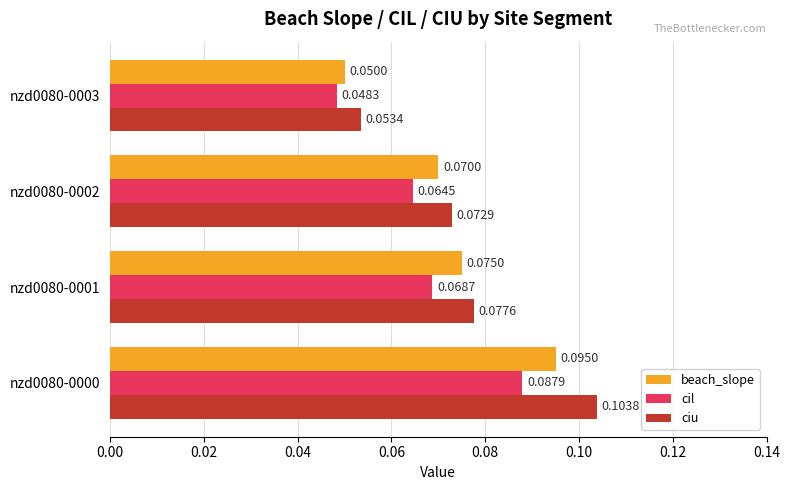

Count the beach_slope values in the range 0 to 1.

4